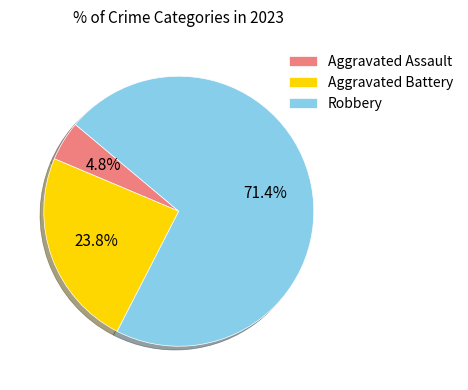

How many segments does this pie chart have?

3